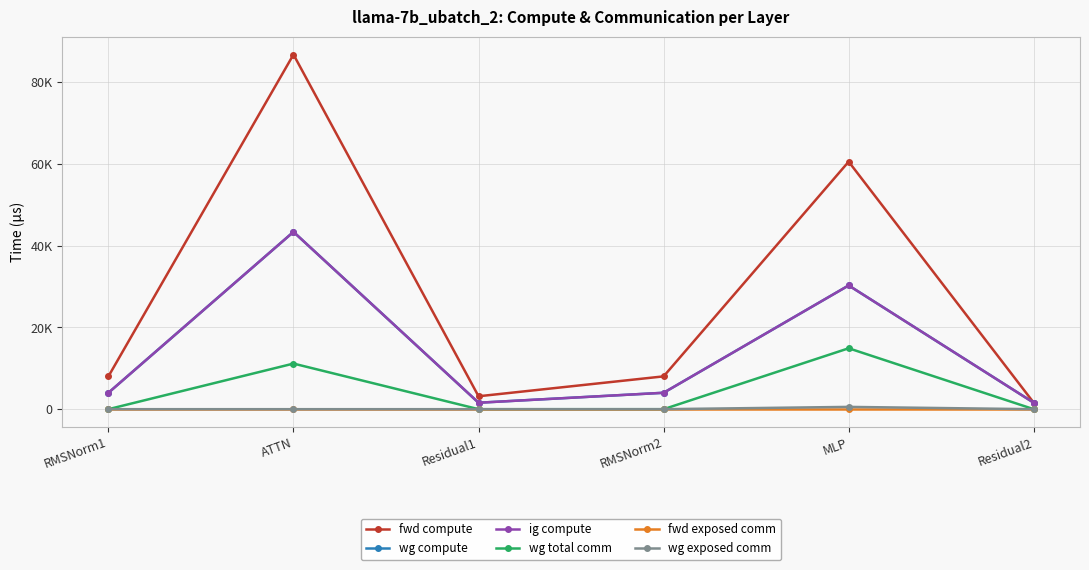

The value of wg exposed comm at RMSNorm1 is -370.9. True or false?

False